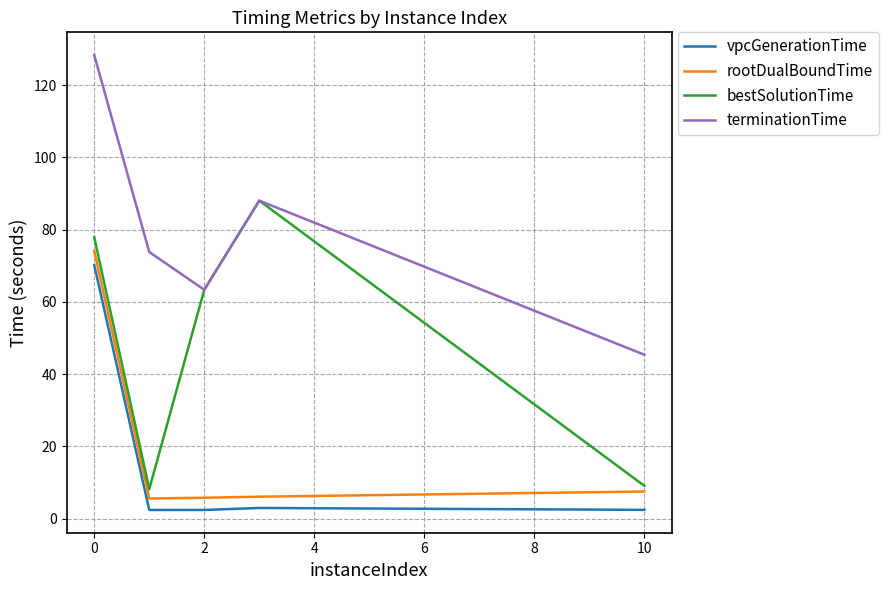

What is the highest value of the vpcGenerationTime series?

70.2